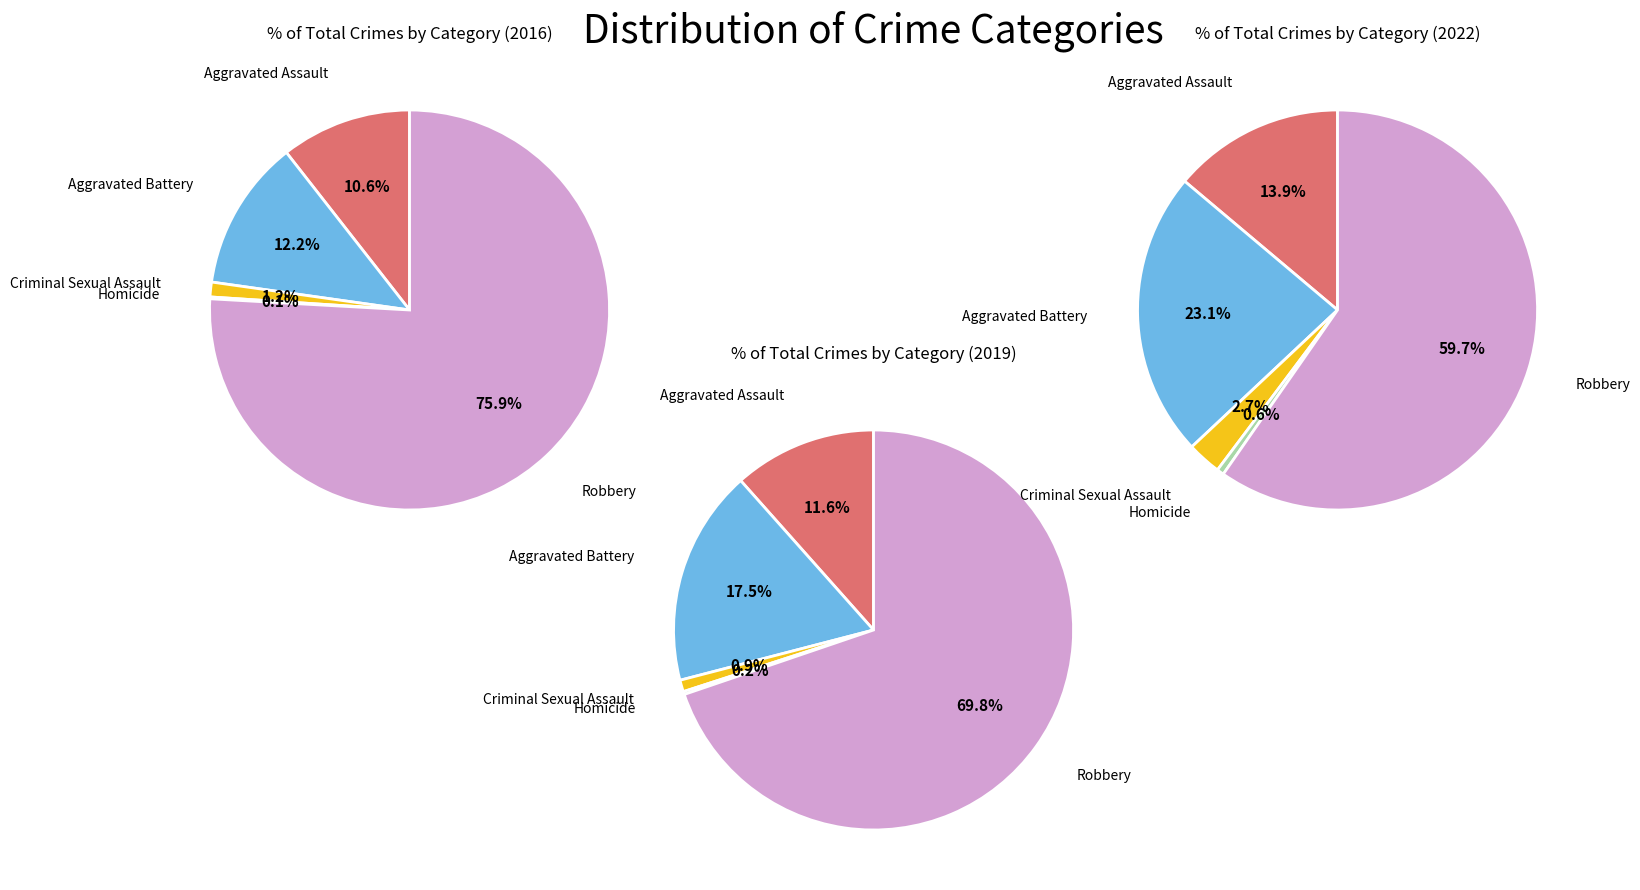

Which category has the biggest portion of the pie?

Robbery